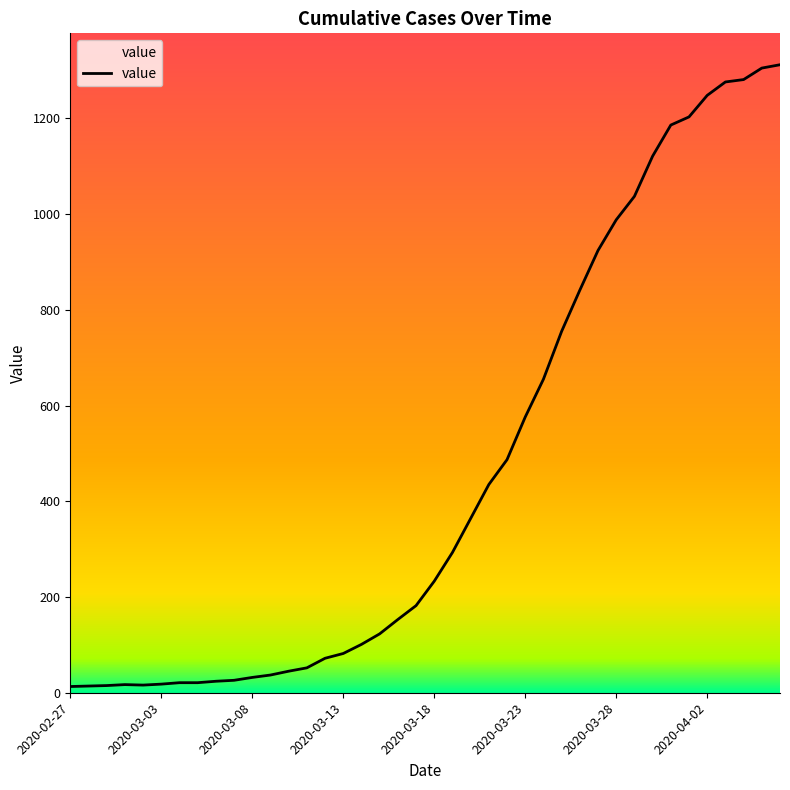

Is this an area chart (filled region under the line)?

No